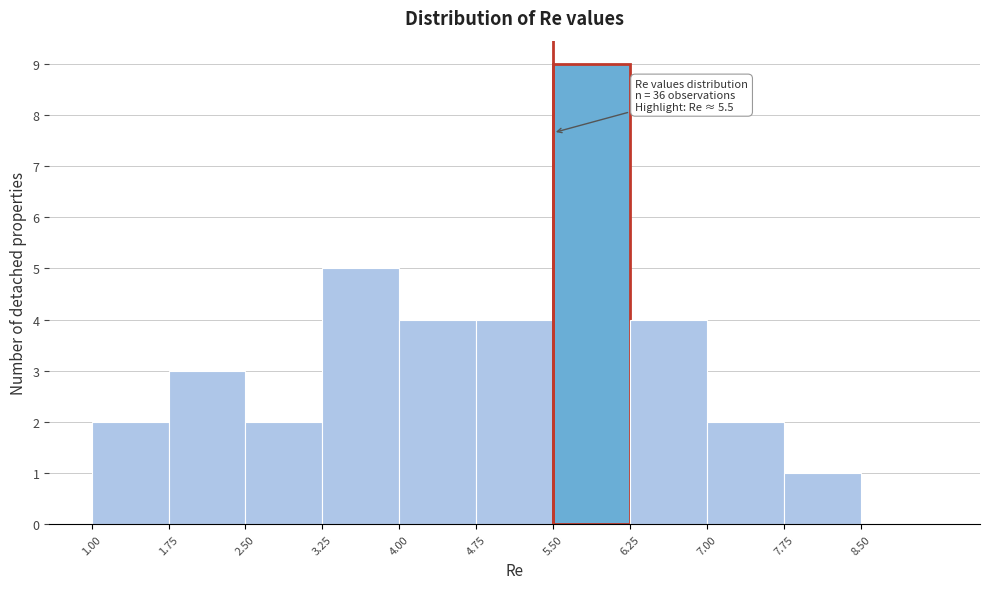

Which range on the x-axis has the tallest bar?

5.50 to 6.25